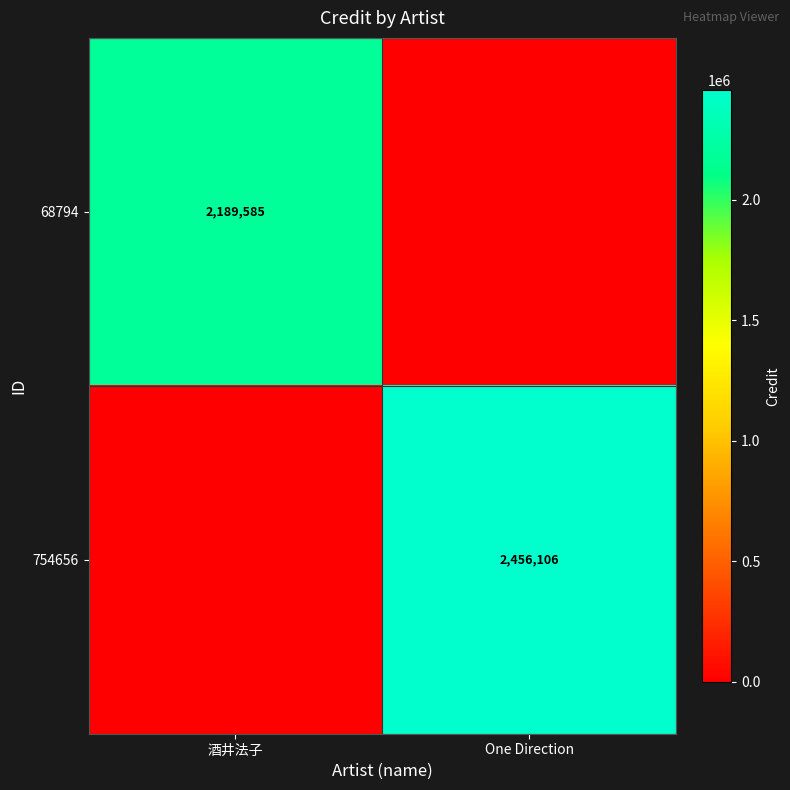

Is the value of 754656 at One Direction greater than the value of 68794 at 酒井法子?

Yes